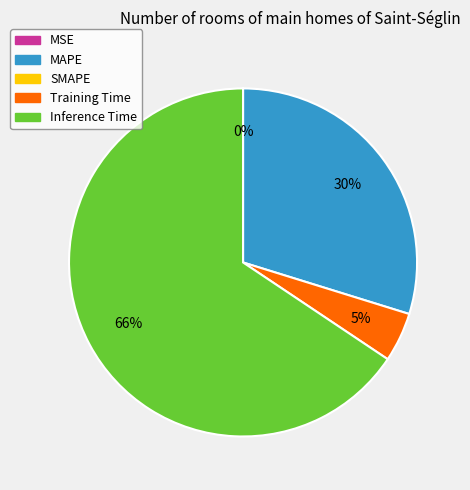

Is there a majority slice in this chart?

Yes